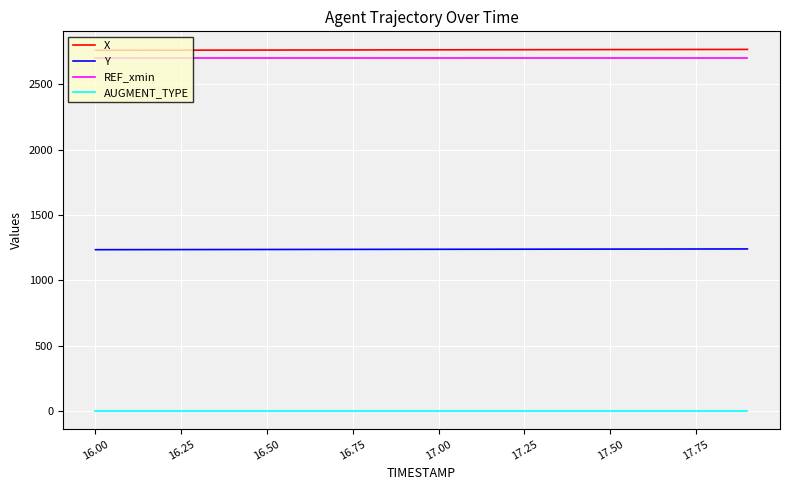

True or false: AUGMENT_TYPE and Y cross at least once.

False